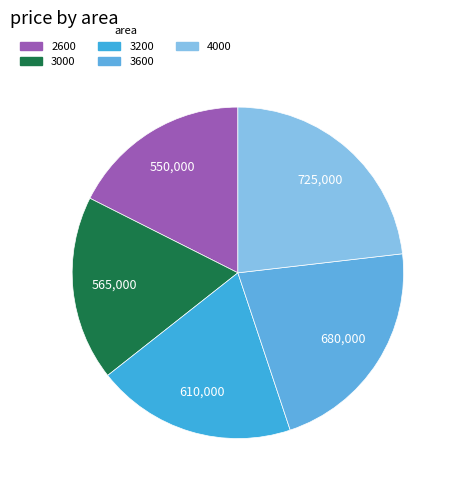

Is it true that 4000 is 10% of the pie?

False